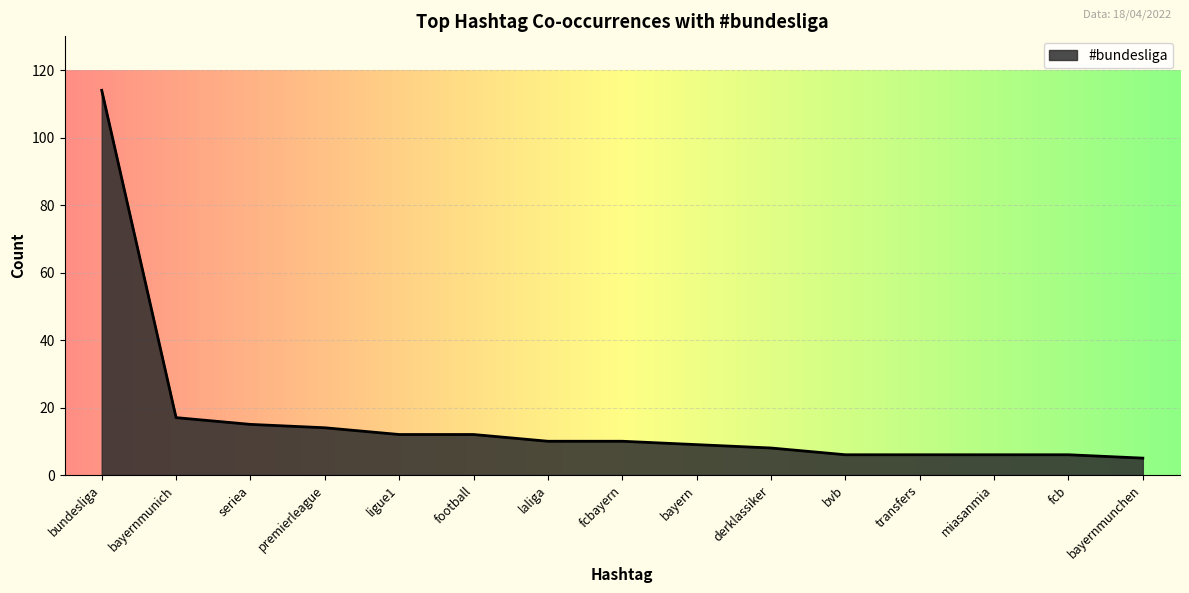

What is the change in value from bayern to bvb?

-3